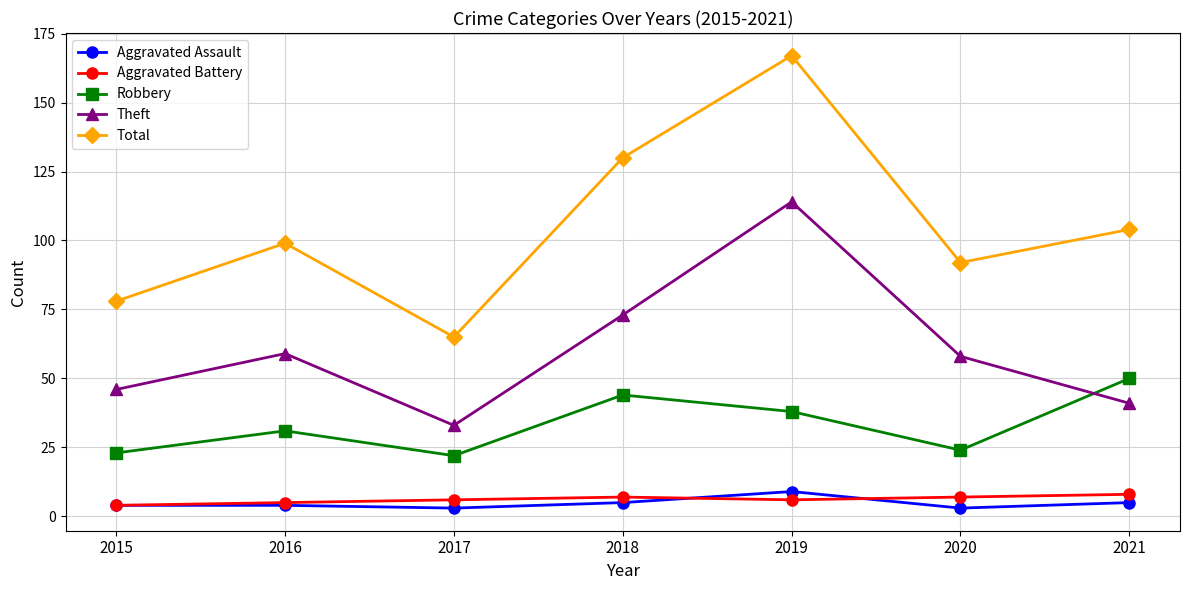

The Robbery series shows 41 at 2016. True or false?

False